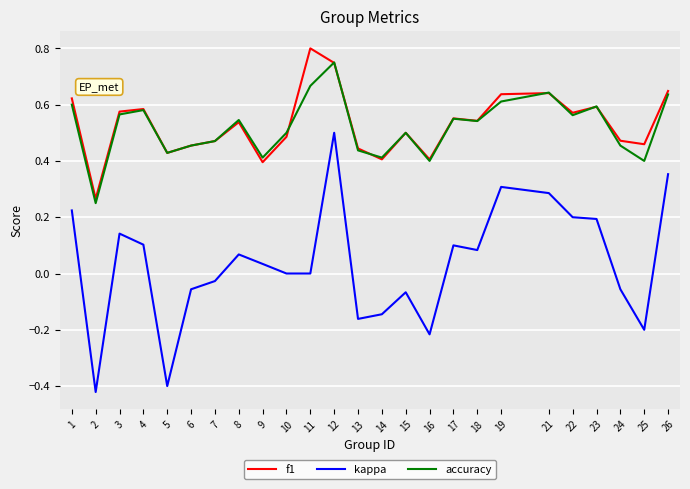

The value of kappa at 2 is -0.4. True or false?

True